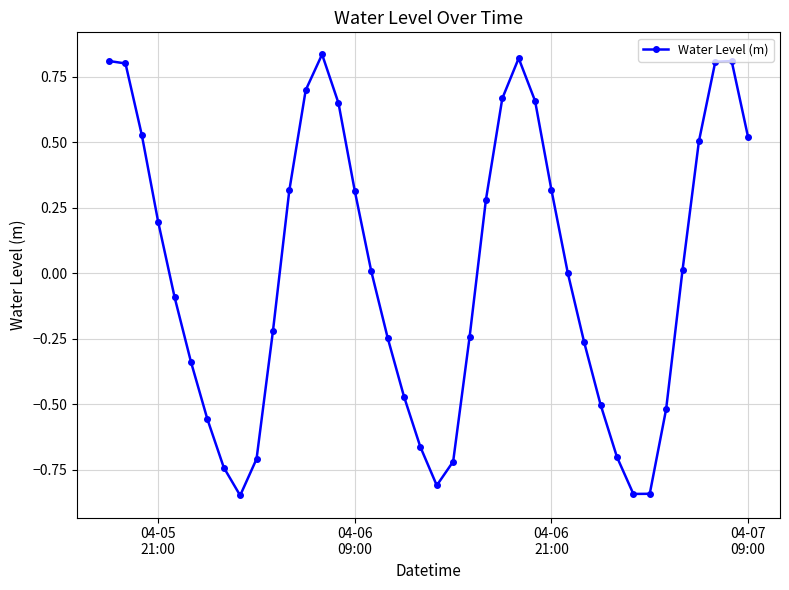

What is the difference between the second highest and second lowest values?

1.7